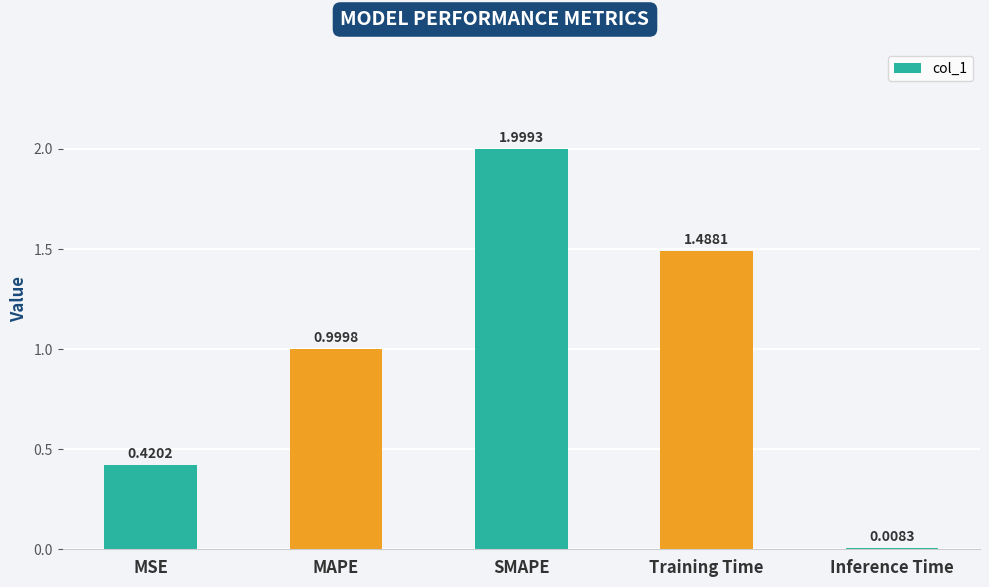

How many bars are there in total?

5